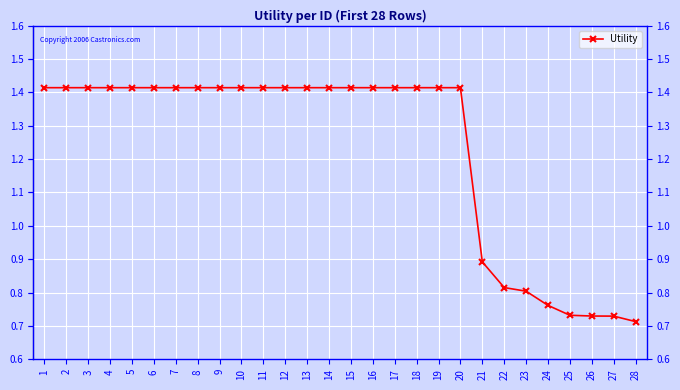

What is the change in value from 3 to 28?

-0.7